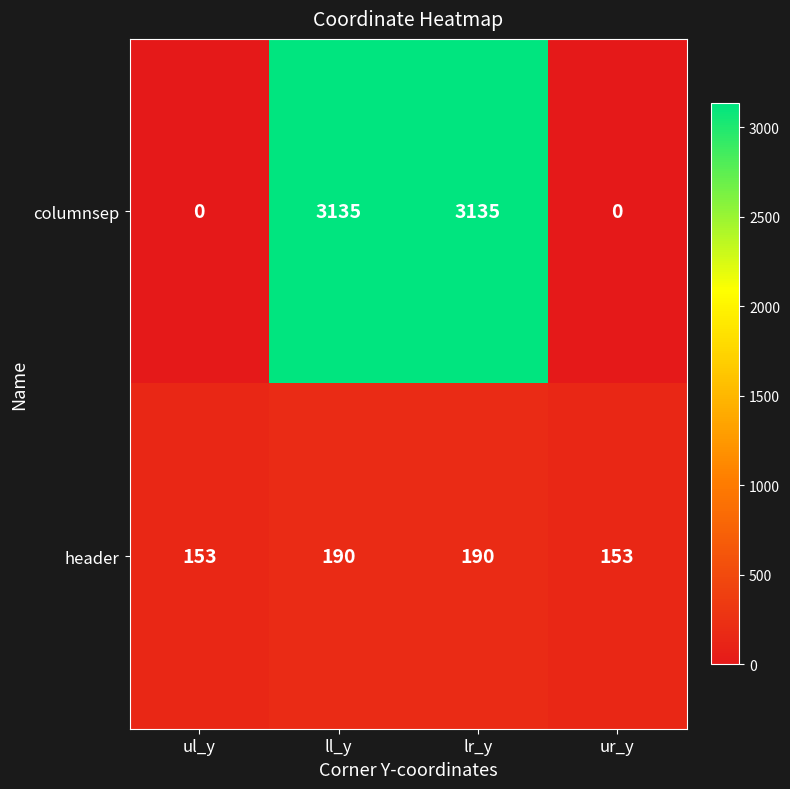

Which series has the largest total across all categories?

columnsep